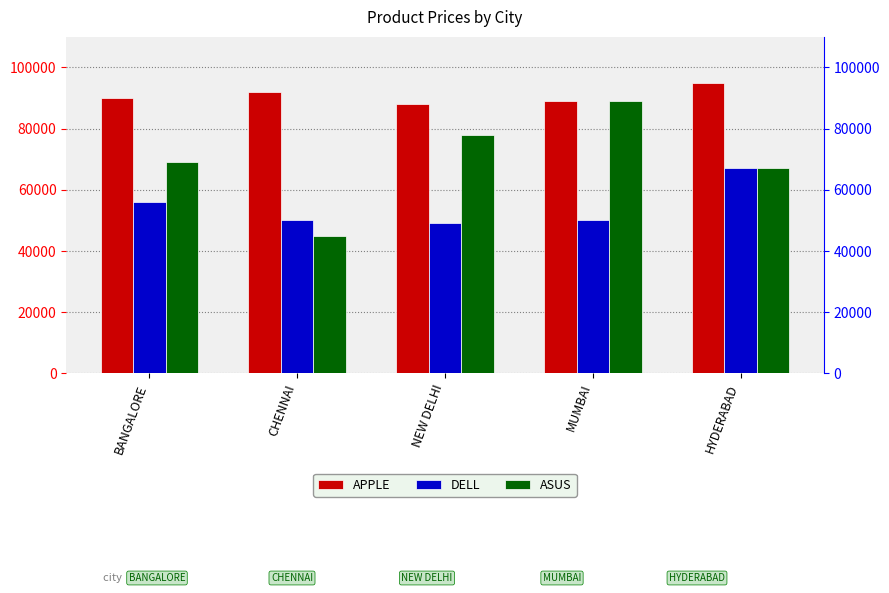

The DELL series shows 33249 at BANGALORE. True or false?

False